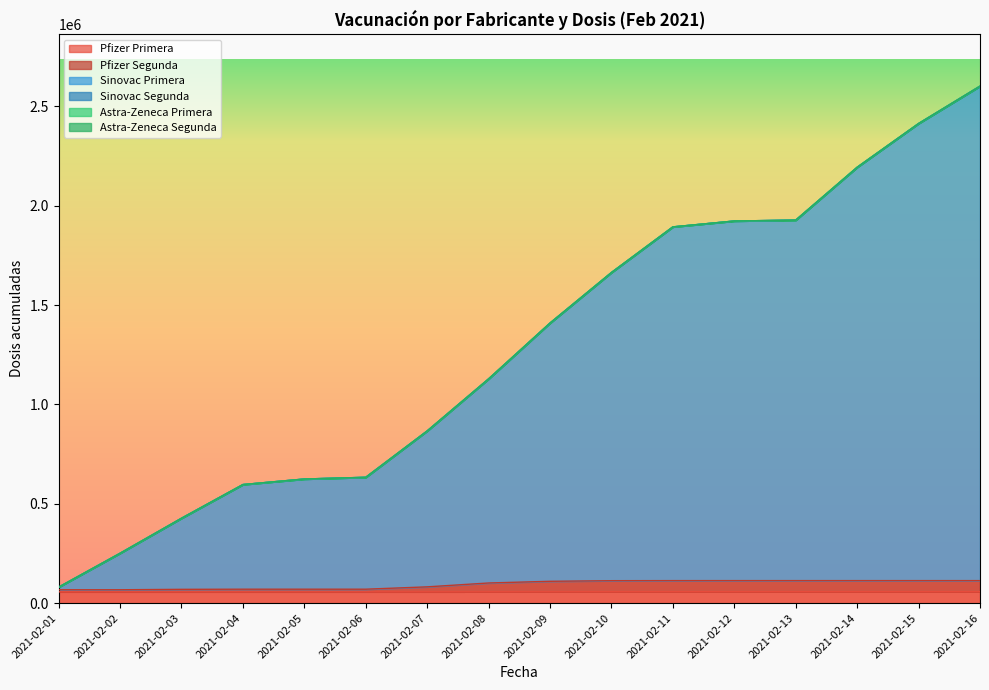

How many values in the Sinovac Primera series exceed 1409175?

7